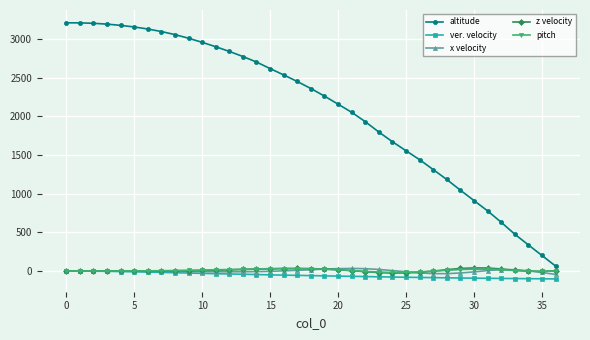

Which series has the widest spread of values?

altitude